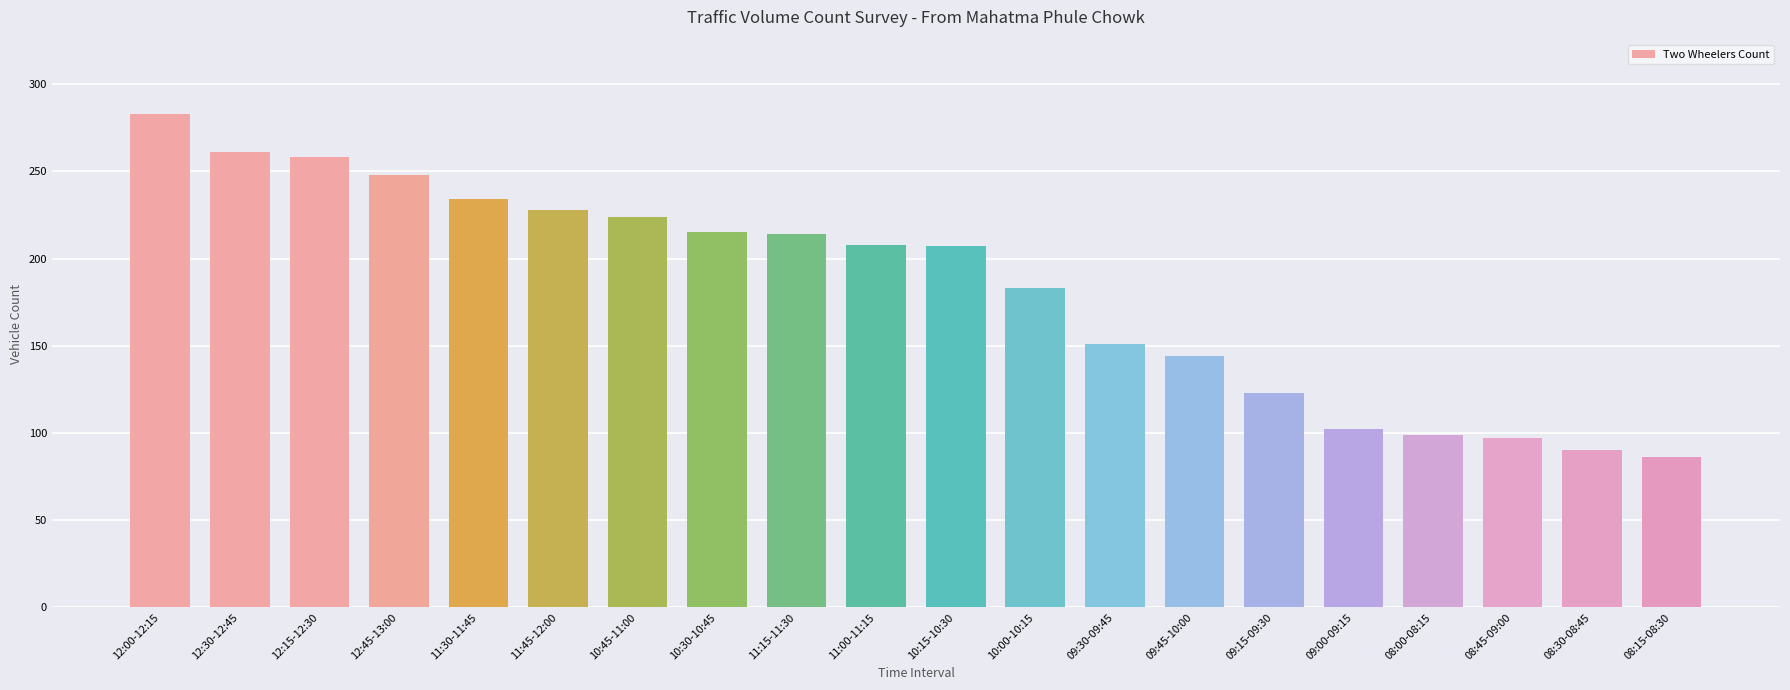

Which has a higher value, 10:00-10:15 or 10:45-11:00?

10:45-11:00